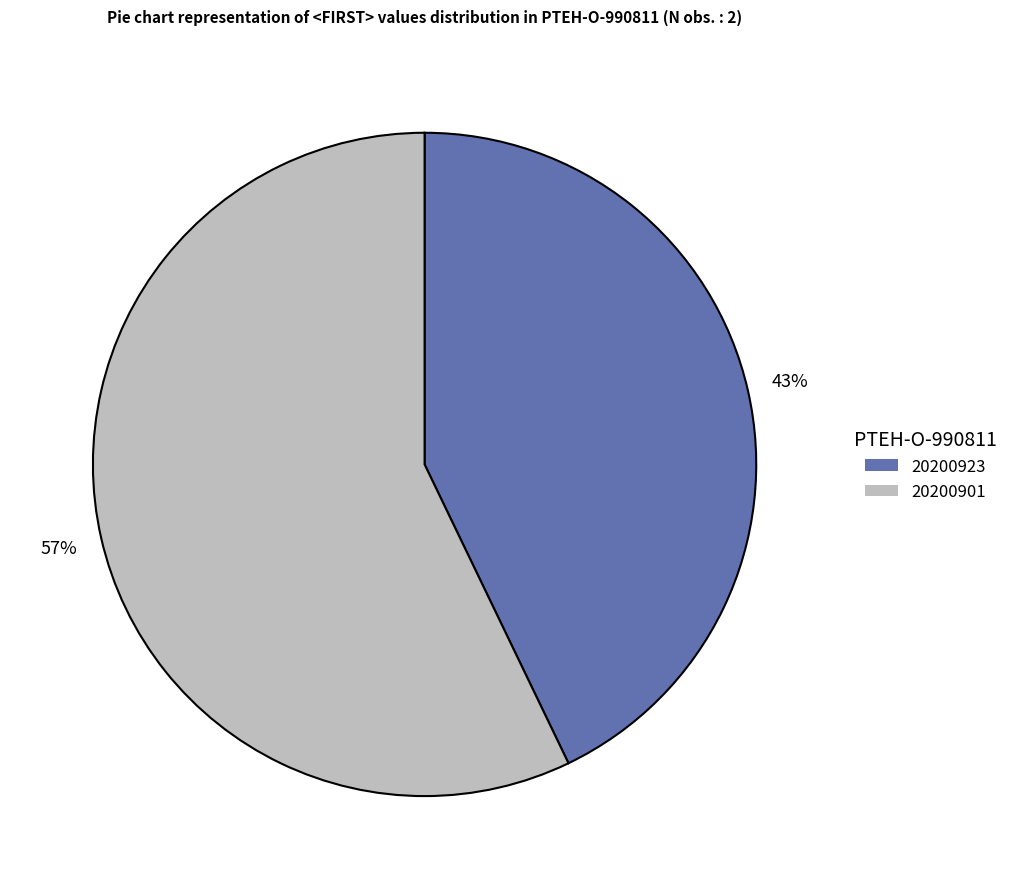

What is the ratio of the value at 20200901 to the value at 20200923?

1.3